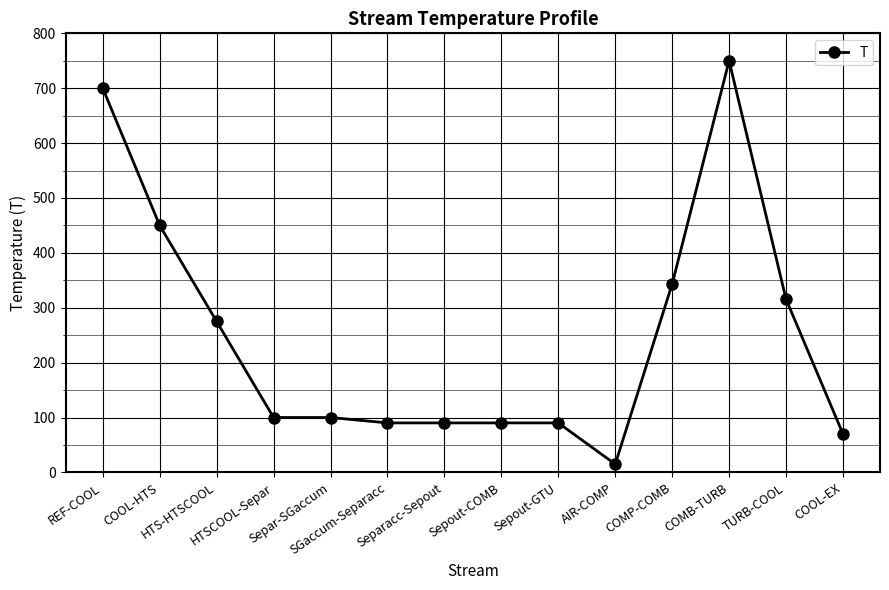

What is the greatest value displayed?

750.0